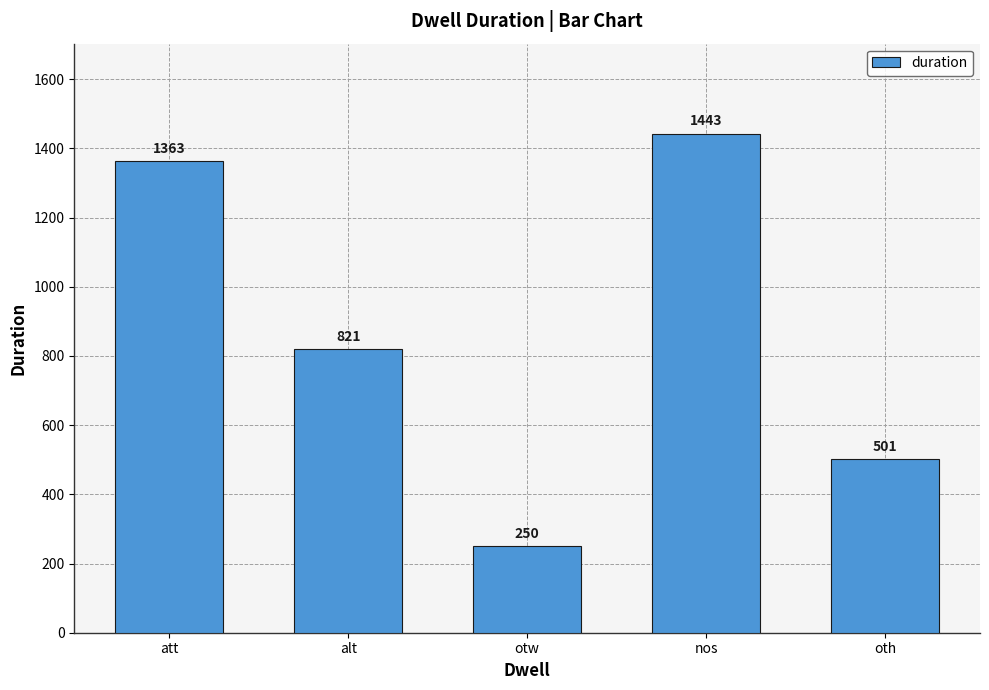

What is the greatest value displayed?

1443